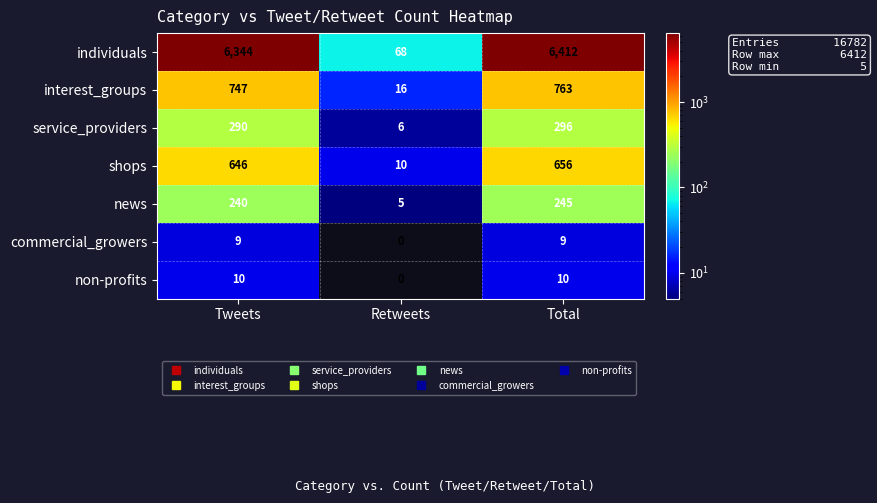

How many values in the news series are below 240?

1